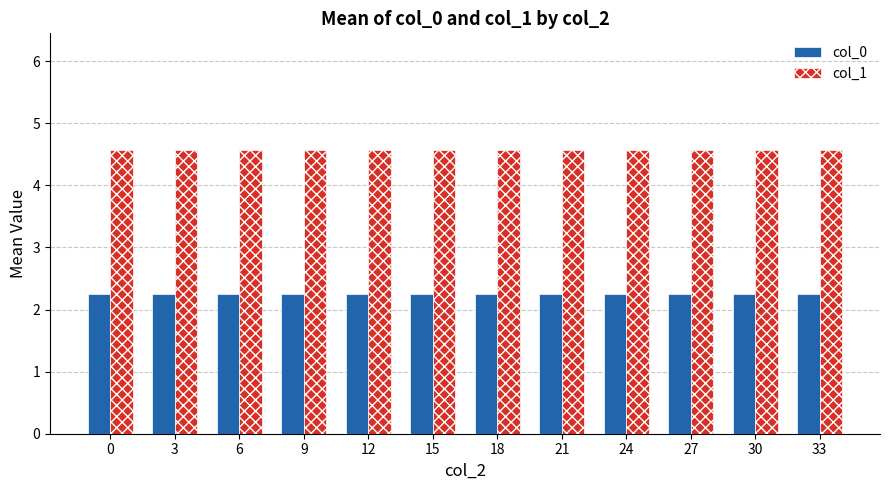

What is the spread (max minus min) of values at 12?

2.3